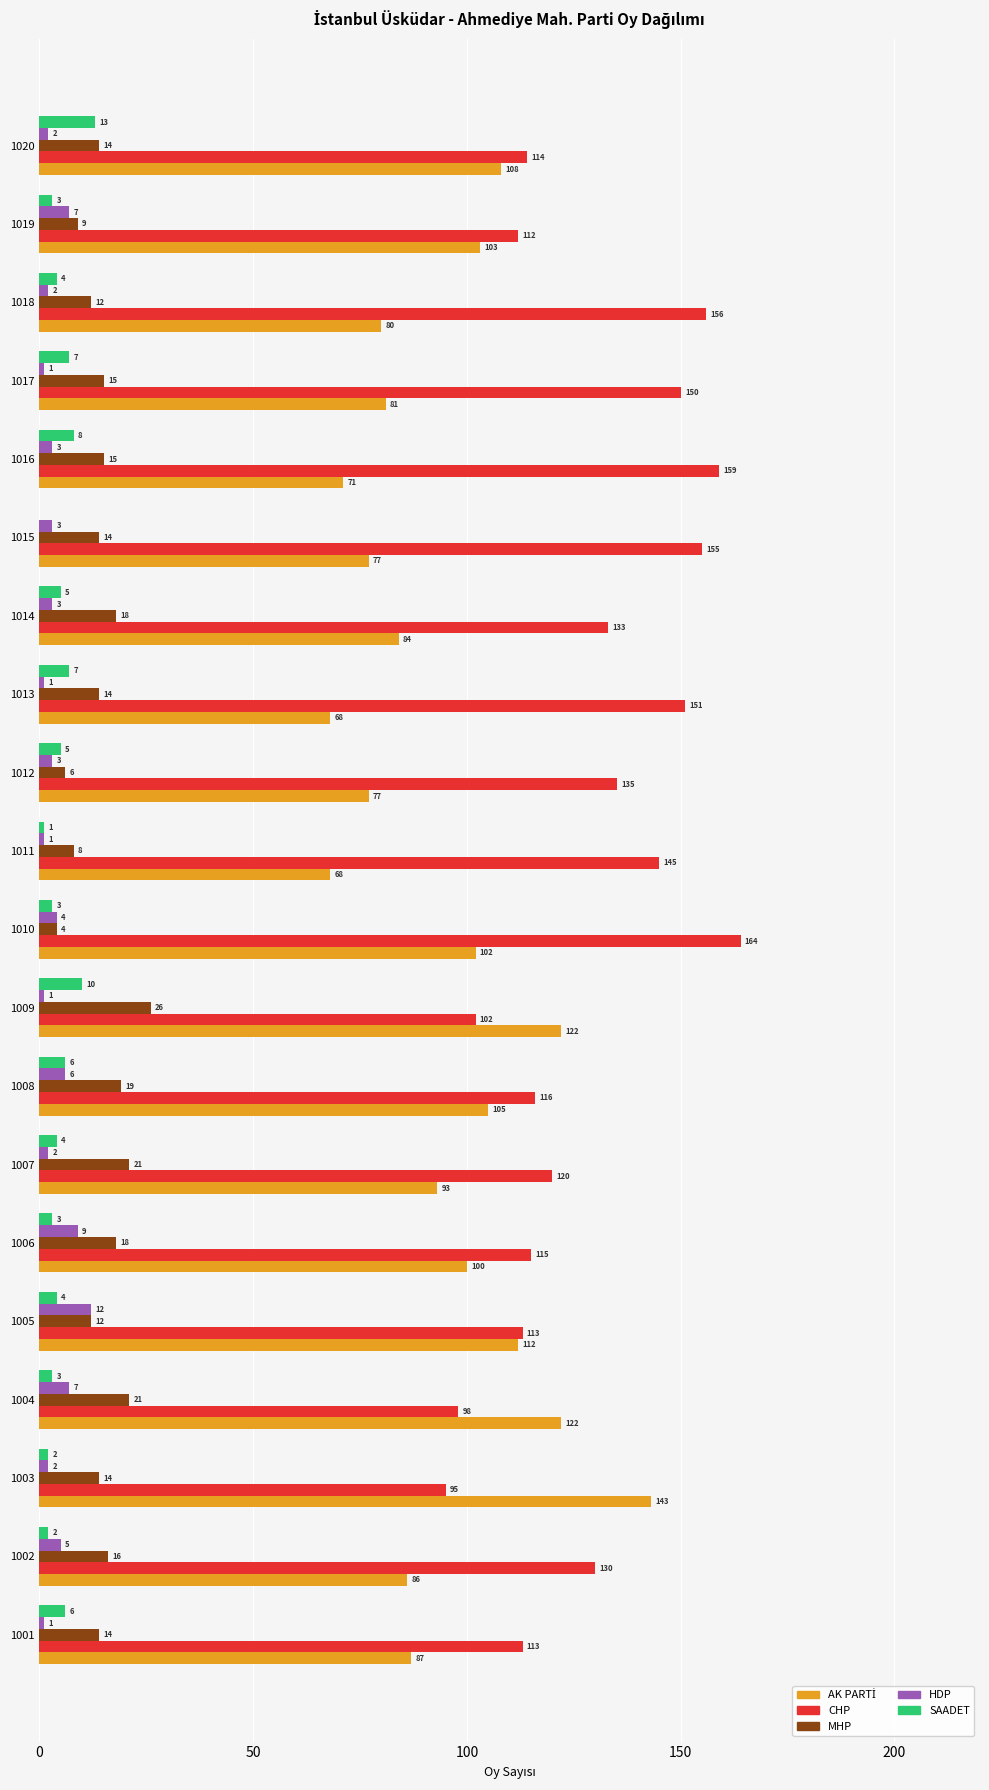

At which label does HDP reach its peak?

1005